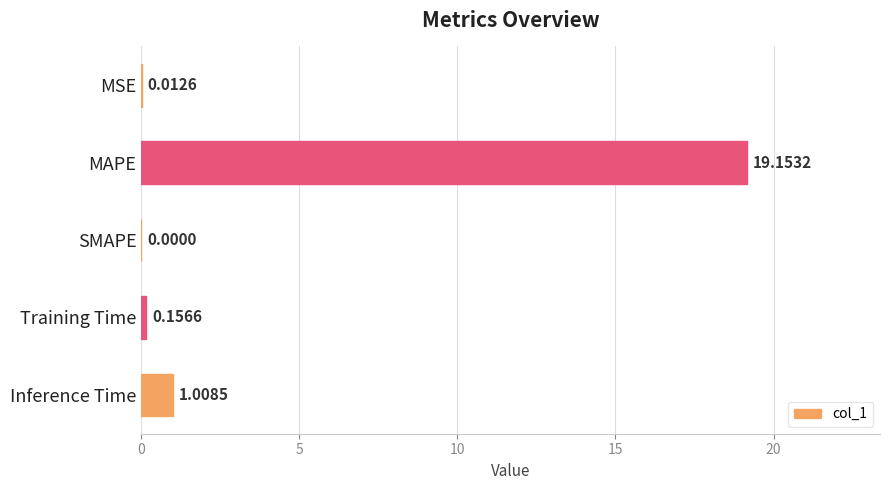

What is the sum of all values?

20.3